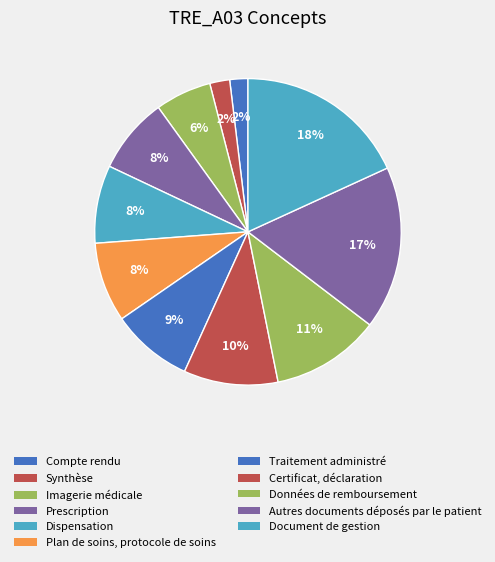

Do Synthèse and Document de gestion together represent more than half of the pie?

No